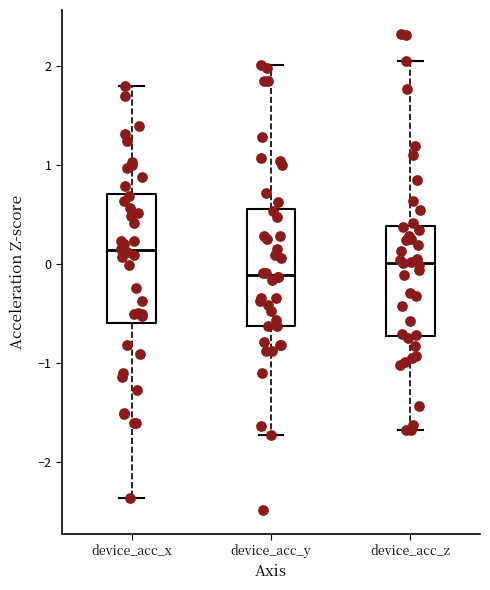

Which box has the highest median line?

device_acc_x